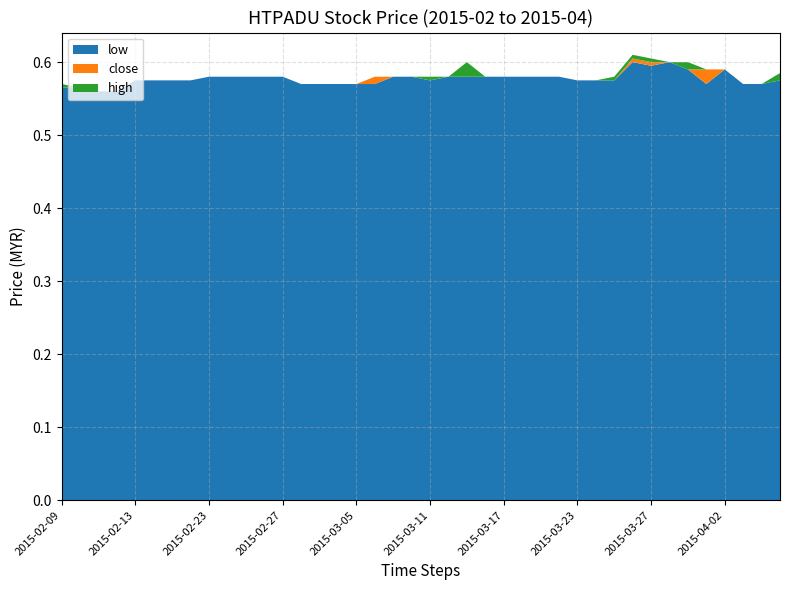

Reading left to right, what are all the values shown in this chart?

low: 2015-02-09=0.6	2015-02-10=0.6	2015-02-11=0.6	2015-02-12=0.6	2015-02-13=0.6	2015-02-16=0.6	2015-02-17=0.6	2015-02-18=0.6	2015-02-23=0.6	2015-02-24=0.6	2015-02-25=0.6	2015-02-26=0.6	2015-02-27=0.6	2015-03-02=0.6	2015-03-03=0.6	2015-03-04=0.6	2015-03-05=0.6	2015-03-06=0.6	2015-03-09=0.6	2015-03-10=0.6	2015-03-11=0.6	2015-03-12=0.6	2015-03-13=0.6	2015-03-16=0.6	2015-03-17=0.6	2015-03-18=0.6	2015-03-19=0.6	2015-03-20=0.6	2015-03-23=0.6	2015-03-24=0.6	2015-03-25=0.6	2015-03-26=0.6	2015-03-27=0.6	2015-03-30=0.6	2015-03-31=0.6	2015-04-01=0.6	2015-04-02=0.6	2015-04-03=0.6	2015-04-06=0.6	2015-04-07=0.6
close: 2015-02-09=0.6	2015-02-10=0.6	2015-02-11=0.6	2015-02-12=0.6	2015-02-13=0.6	2015-02-16=0.6	2015-02-17=0.6	2015-02-18=0.6	2015-02-23=0.6	2015-02-24=0.6	2015-02-25=0.6	2015-02-26=0.6	2015-02-27=0.6	2015-03-02=0.6	2015-03-03=0.6	2015-03-04=0.6	2015-03-05=0.6	2015-03-06=0.6	2015-03-09=0.6	2015-03-10=0.6	2015-03-11=0.6	2015-03-12=0.6	2015-03-13=0.6	2015-03-16=0.6	2015-03-17=0.6	2015-03-18=0.6	2015-03-19=0.6	2015-03-20=0.6	2015-03-23=0.6	2015-03-24=0.6	2015-03-25=0.6	2015-03-26=0.6	2015-03-27=0.6	2015-03-30=0.6	2015-03-31=0.6	2015-04-01=0.6	2015-04-02=0.6	2015-04-03=0.6	2015-04-06=0.6	2015-04-07=0.6
high: 2015-02-09=0.6	2015-02-10=0.6	2015-02-11=0.6	2015-02-12=0.6	2015-02-13=0.6	2015-02-16=0.6	2015-02-17=0.6	2015-02-18=0.6	2015-02-23=0.6	2015-02-24=0.6	2015-02-25=0.6	2015-02-26=0.6	2015-02-27=0.6	2015-03-02=0.6	2015-03-03=0.6	2015-03-04=0.6	2015-03-05=0.6	2015-03-06=0.6	2015-03-09=0.6	2015-03-10=0.6	2015-03-11=0.6	2015-03-12=0.6	2015-03-13=0.6	2015-03-16=0.6	2015-03-17=0.6	2015-03-18=0.6	2015-03-19=0.6	2015-03-20=0.6	2015-03-23=0.6	2015-03-24=0.6	2015-03-25=0.6	2015-03-26=0.6	2015-03-27=0.6	2015-03-30=0.6	2015-03-31=0.6	2015-04-01=0.6	2015-04-02=0.6	2015-04-03=0.6	2015-04-06=0.6	2015-04-07=0.6